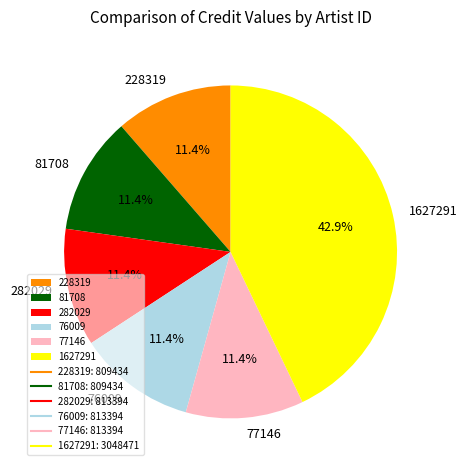

Approximately how many times larger is the value at 76009 compared to 228319?

1.0